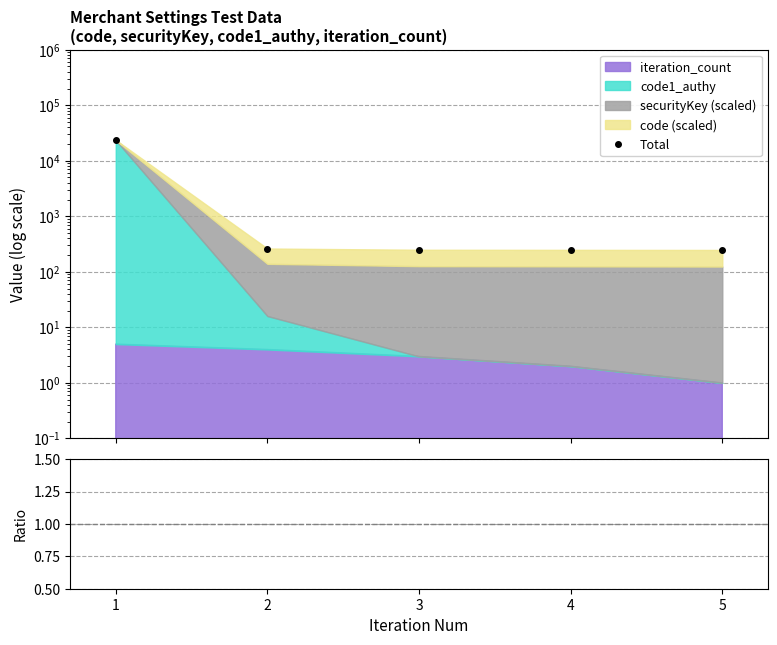

At how many categories does at least one series exceed 13916?

1